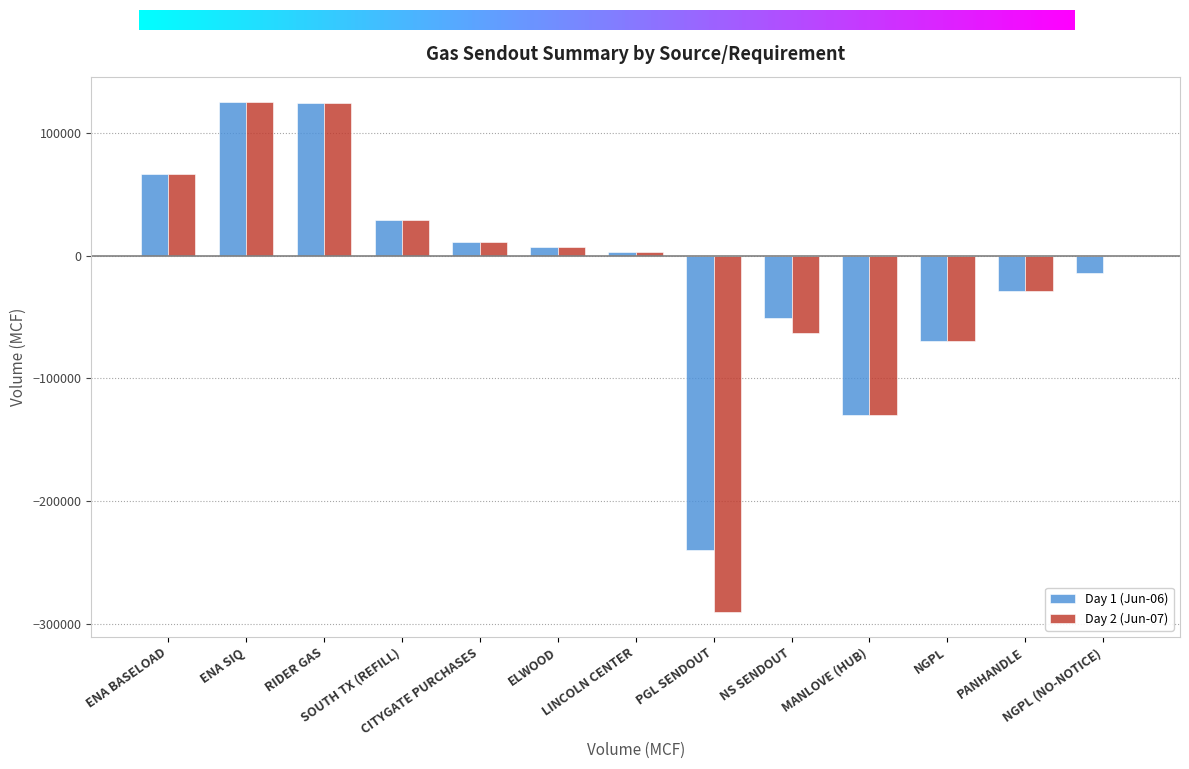

Are the bars horizontal?

No